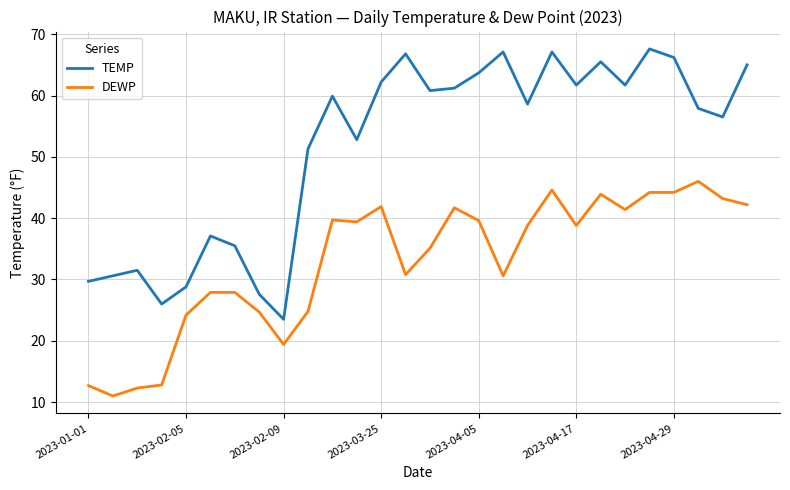

Which series has the widest spread of values?

TEMP